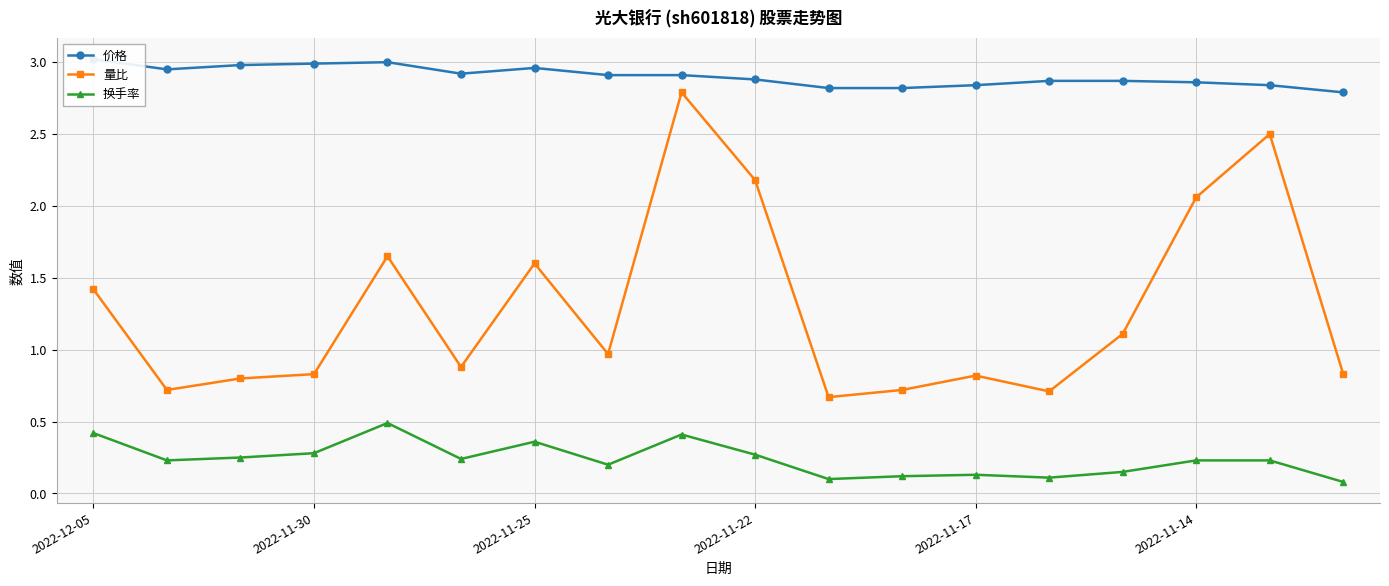

Which category has the lowest value in the 量比 series?

10